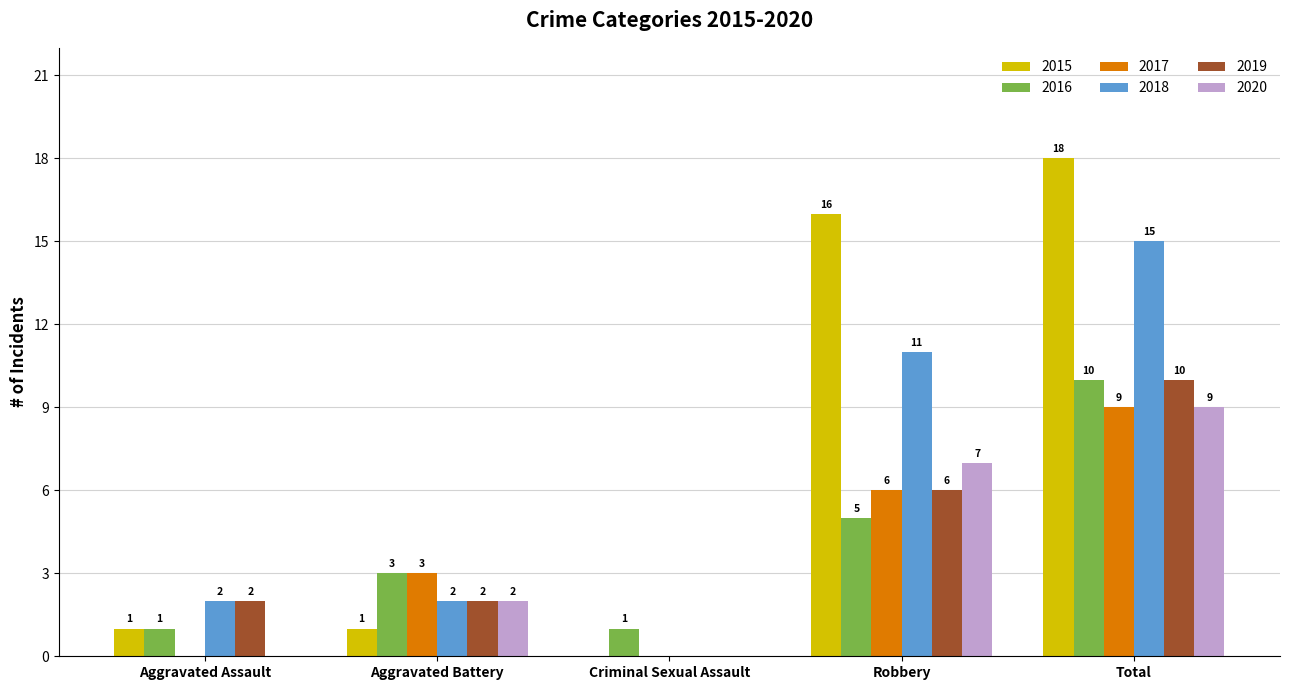

Between Robbery and Total, which series saw the biggest shift?

2016